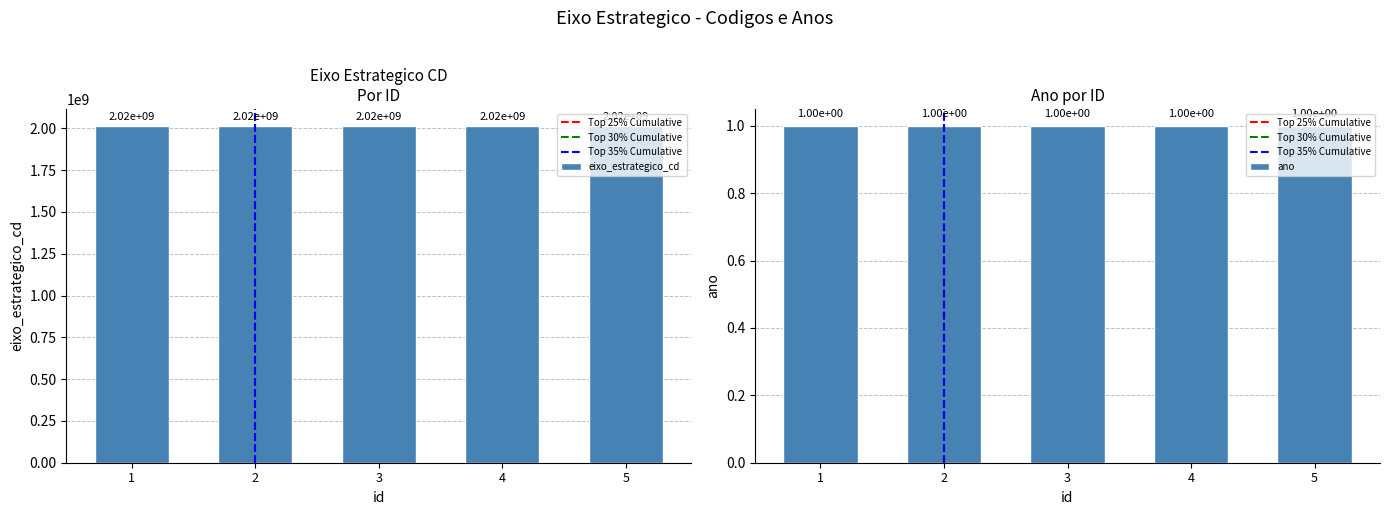

Reading right to left, list all the values displayed in this chart.

eixo_estrategico_cd: 5=2015000041	4=2015000044	3=2015000046	2=2015000047	1=2015000048
ano: 5=1	4=1	3=1	2=1	1=1